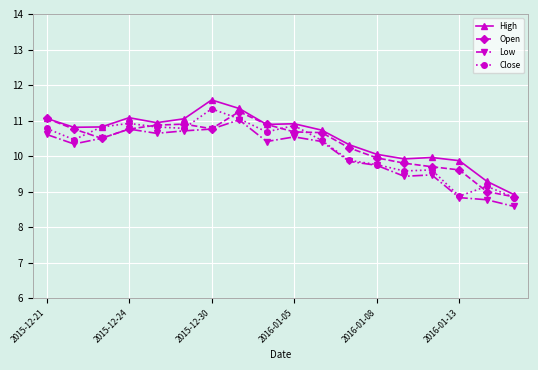

True or false: High and Low cross at least once.

False